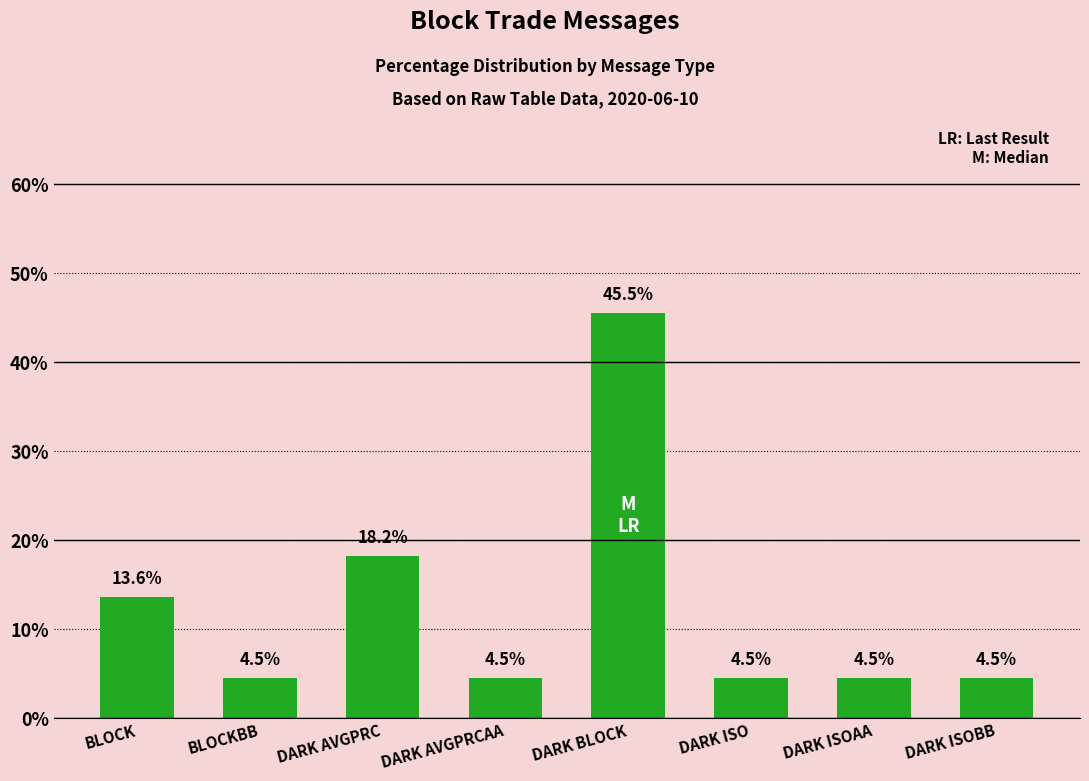

Does the chart contain any negative values?

No